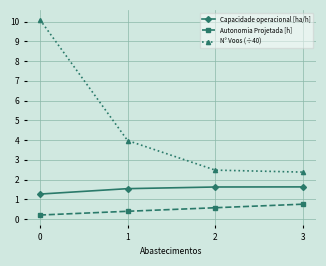

Reading left to right, extract all data points from this chart.

Capacidade operacional [ha/h]: 1.3	1.5	1.6	1.6
Autonomia Projetada [h]: 0.2	0.4	0.6	0.8
N° Voos (÷40): 10.1	4.0	2.5	2.4